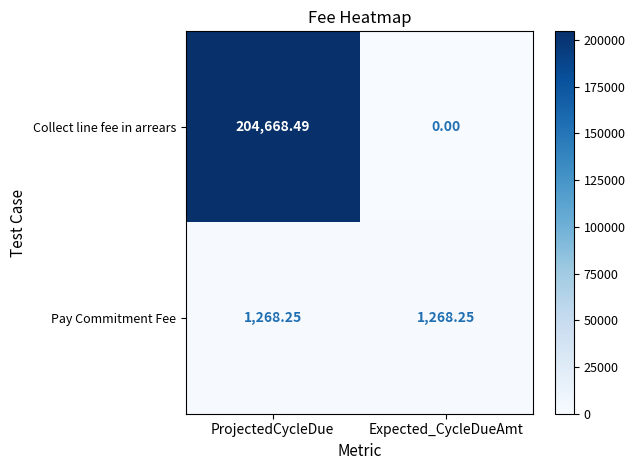

How many values in Collect line fee in arrears are above zero?

1